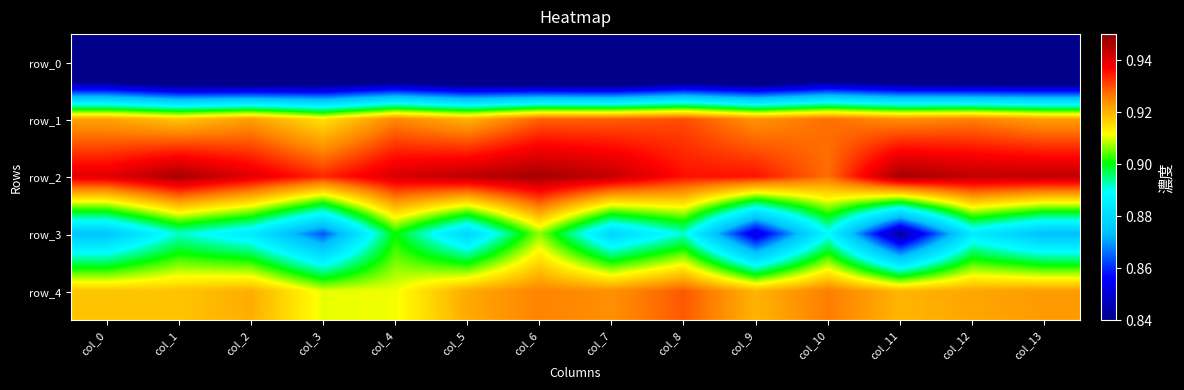

Is it true that row_1 equals 0.4 at col_1?

False